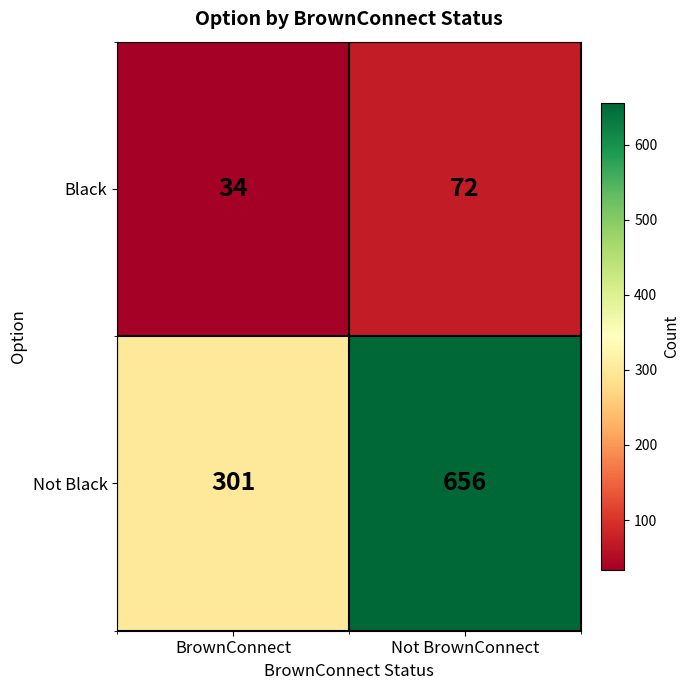

Reading right to left, extract all data points from this chart.

Black: Not BrownConnect=72	BrownConnect=34
Not Black: Not BrownConnect=656	BrownConnect=301